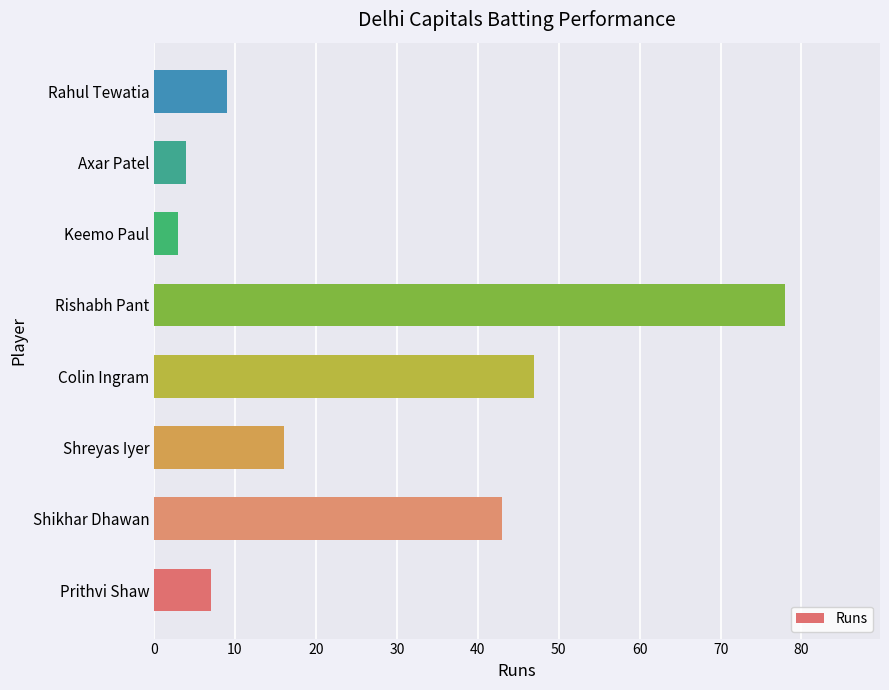

List the labels in order of value, smallest first.

Keemo Paul, Axar Patel, Prithvi Shaw, Rahul Tewatia, Shreyas Iyer, Shikhar Dhawan, Colin Ingram, Rishabh Pant